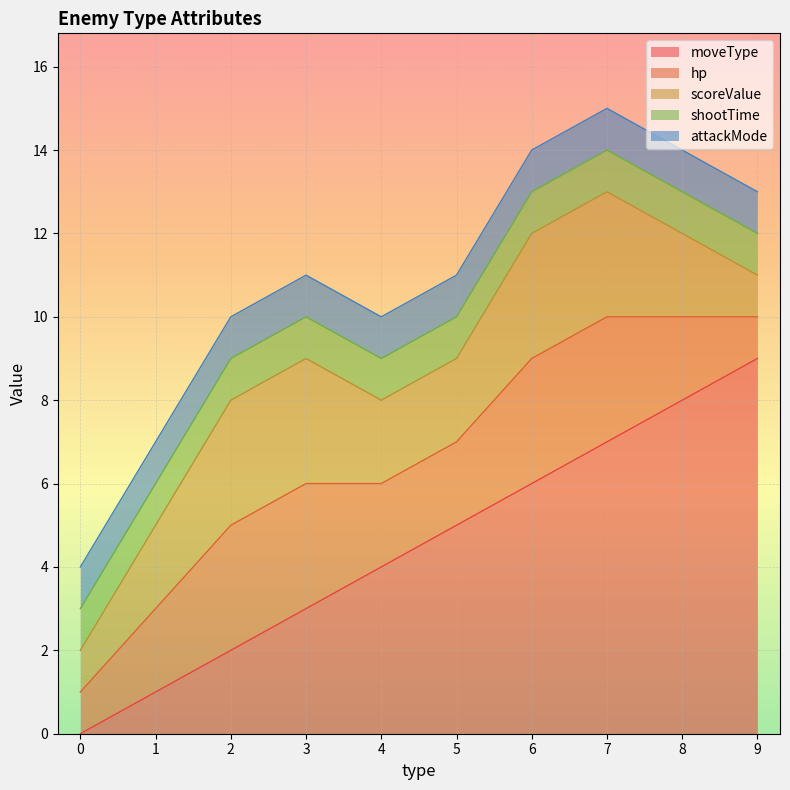

What are all the series names shown in the legend?

moveType, hp, scoreValue, shootTime, attackMode